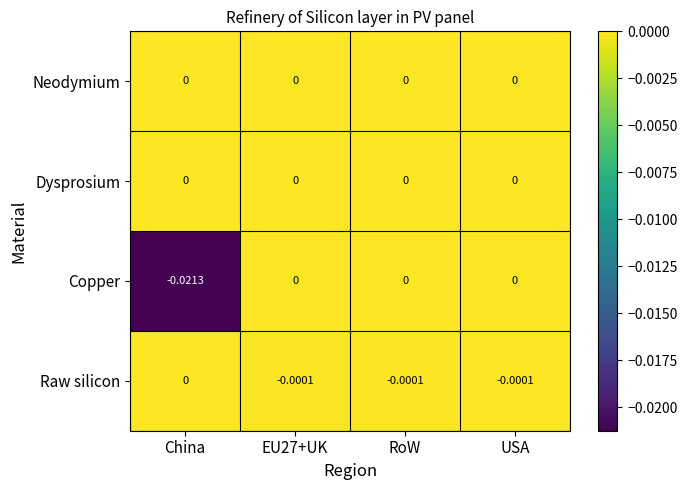

At which label does Copper reach its minimum?

China